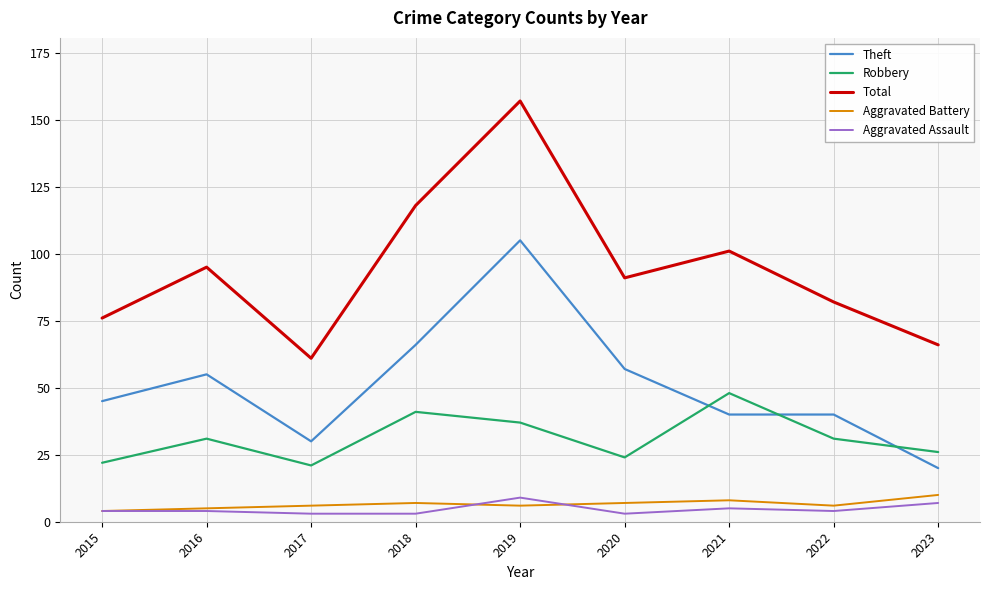

What is the lowest value of the Total series?

61